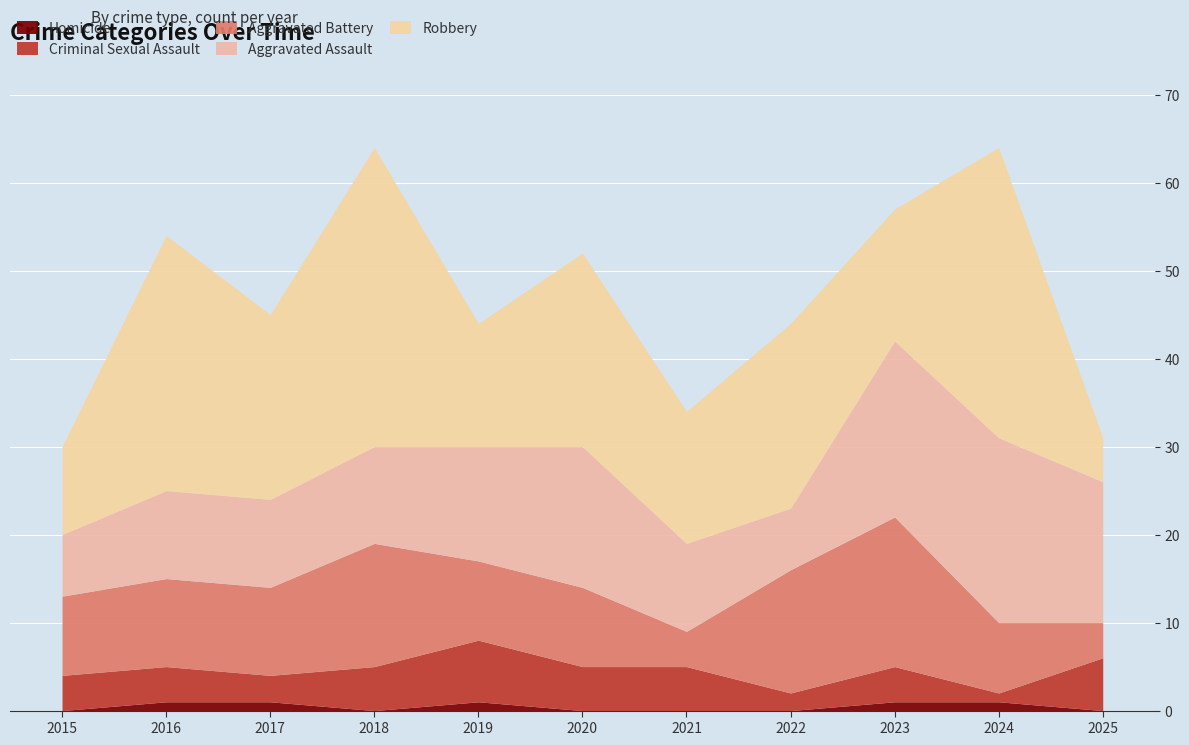

How many intersections are there between Aggravated Assault and Aggravated Battery?

3